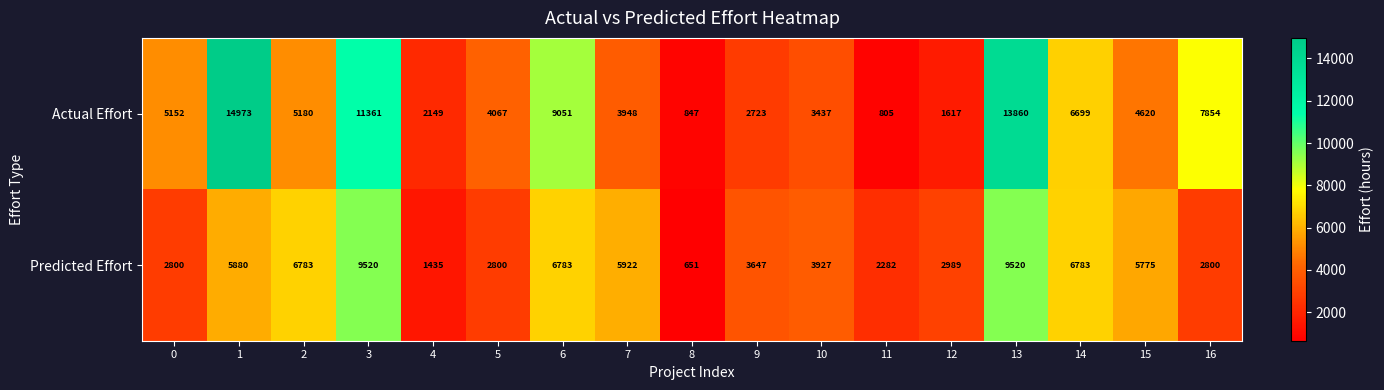

Rank the series at 15 from highest to lowest value.

Predicted Effort, Actual Effort